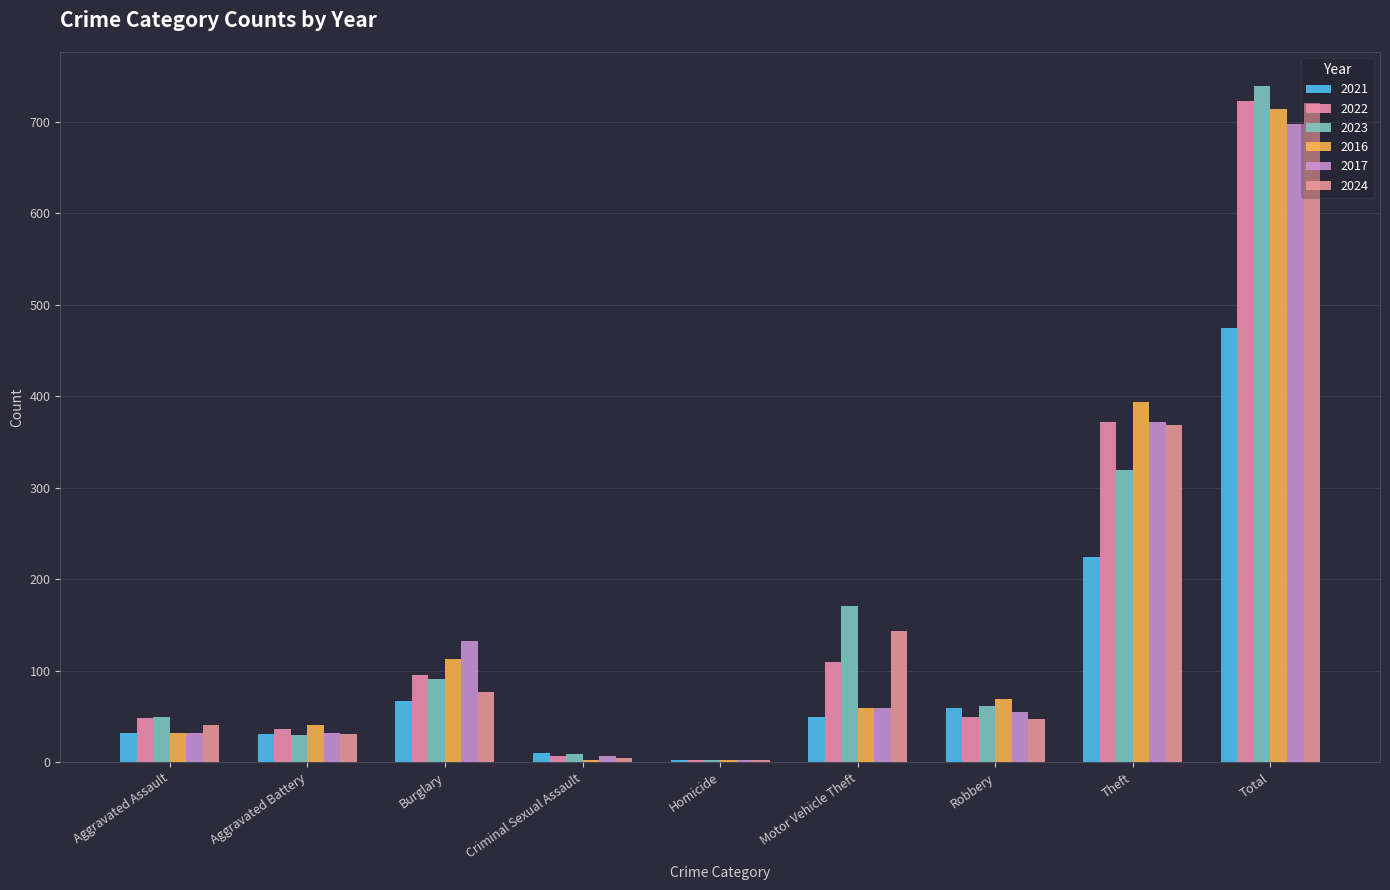

What position from the right is Theft?

2